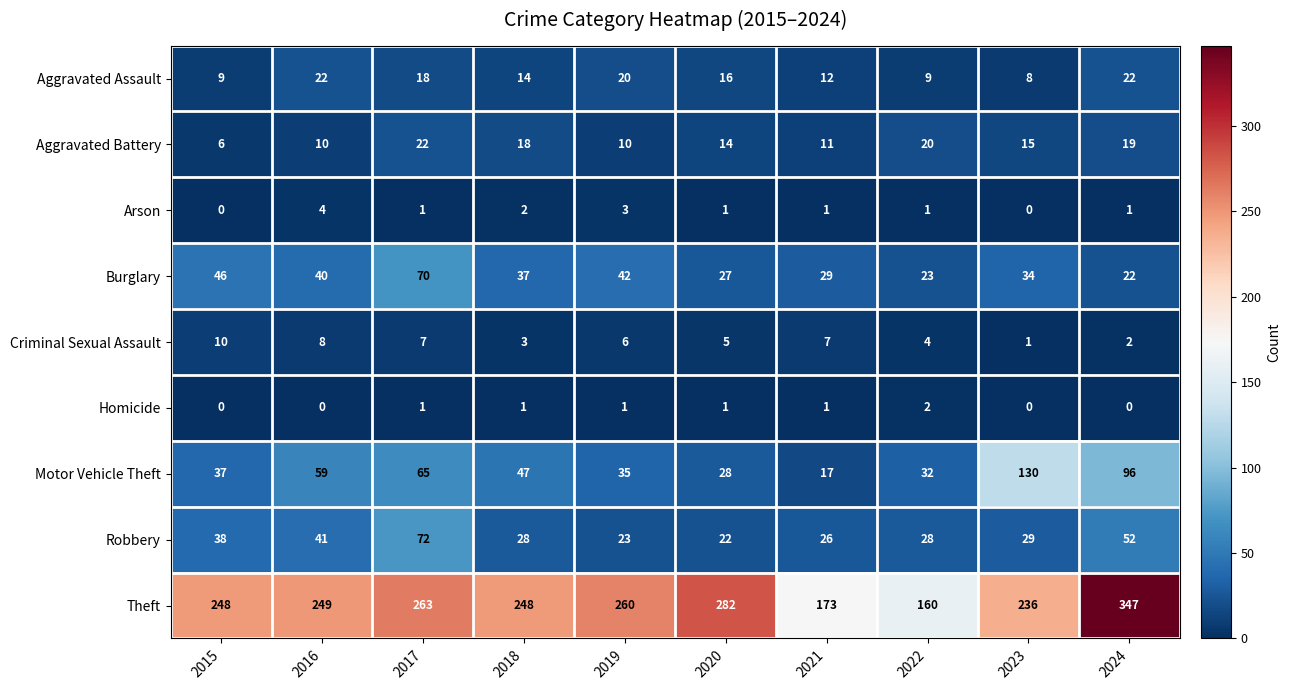

The value of Burglary at 2023 is 34. True or false?

True